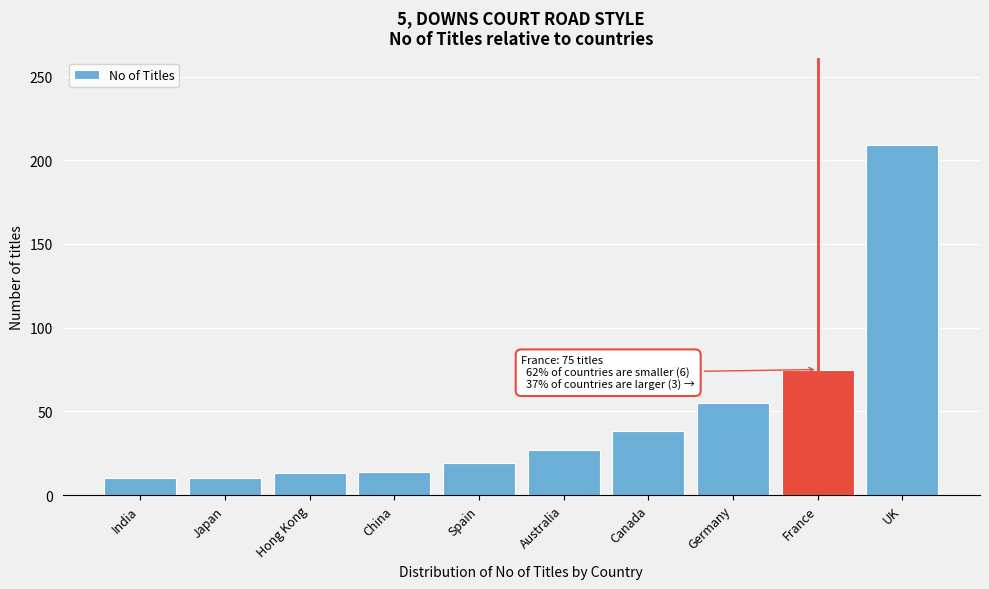

Approximately how many times larger is the value at UK compared to Japan?

20.9